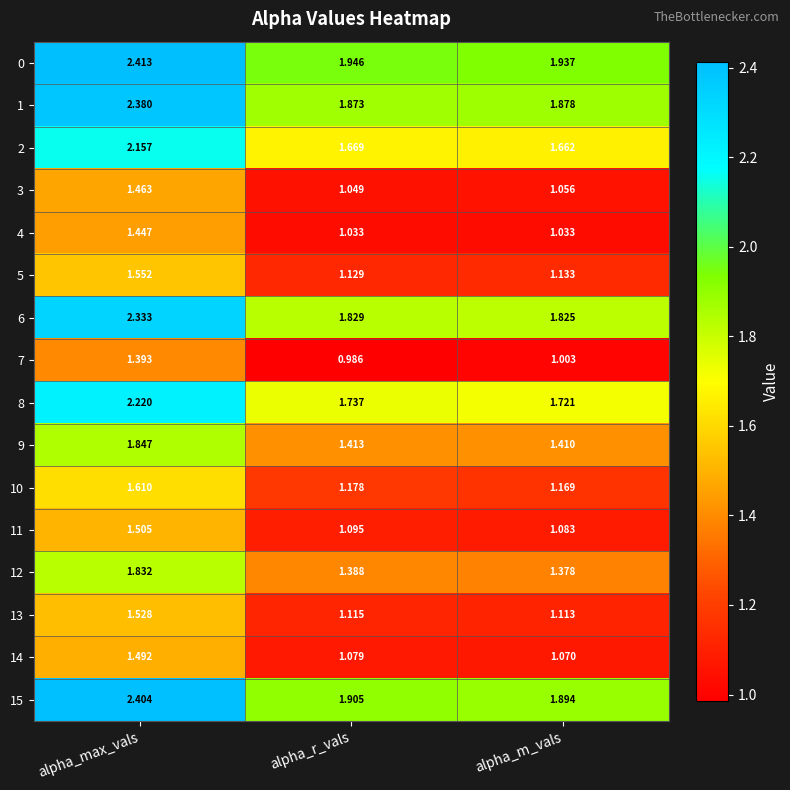

Which category has the lowest value across all series?

alpha_r_vals